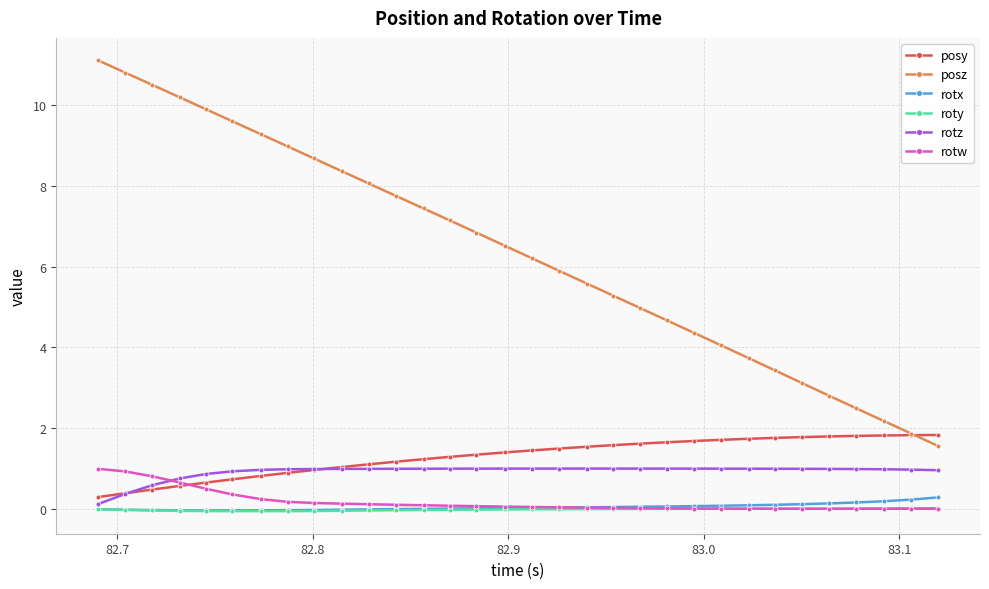

True or false: rotw and posz intersect in this chart.

False